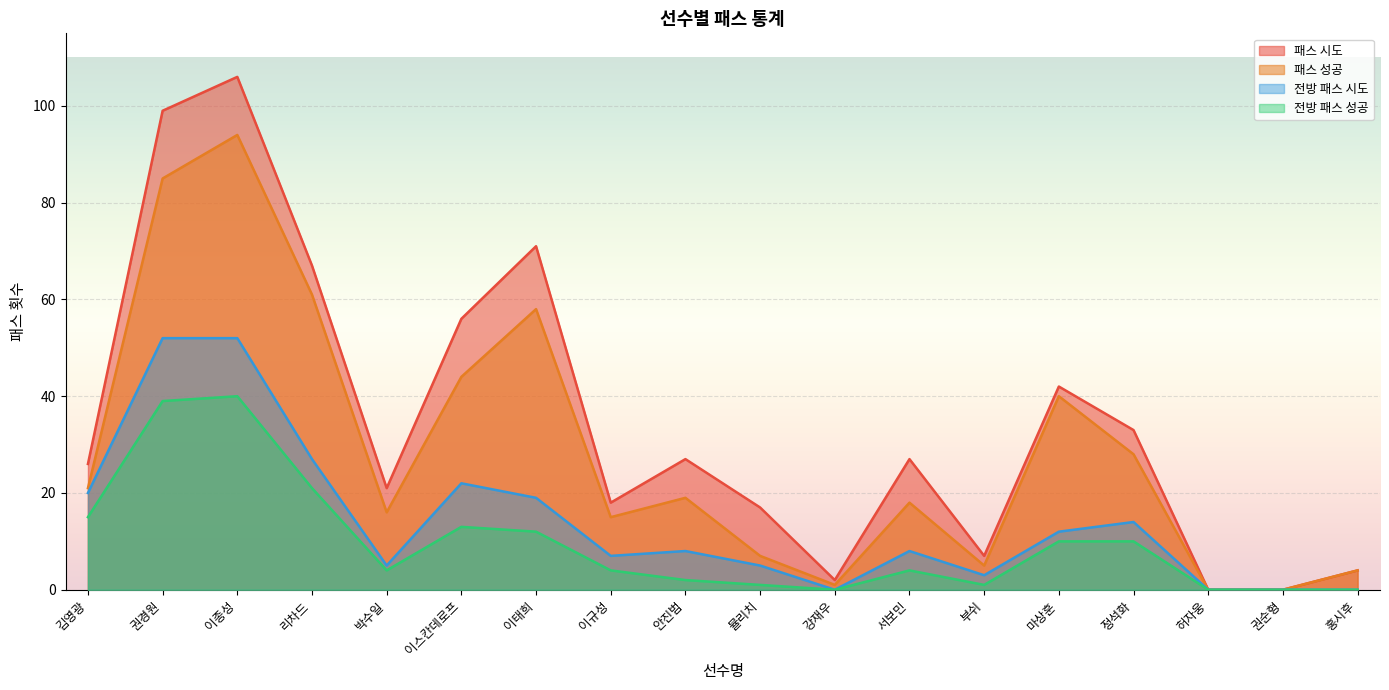

True or false: 전방 패스 성공 has more than 0 points higher than both neighbors.

True